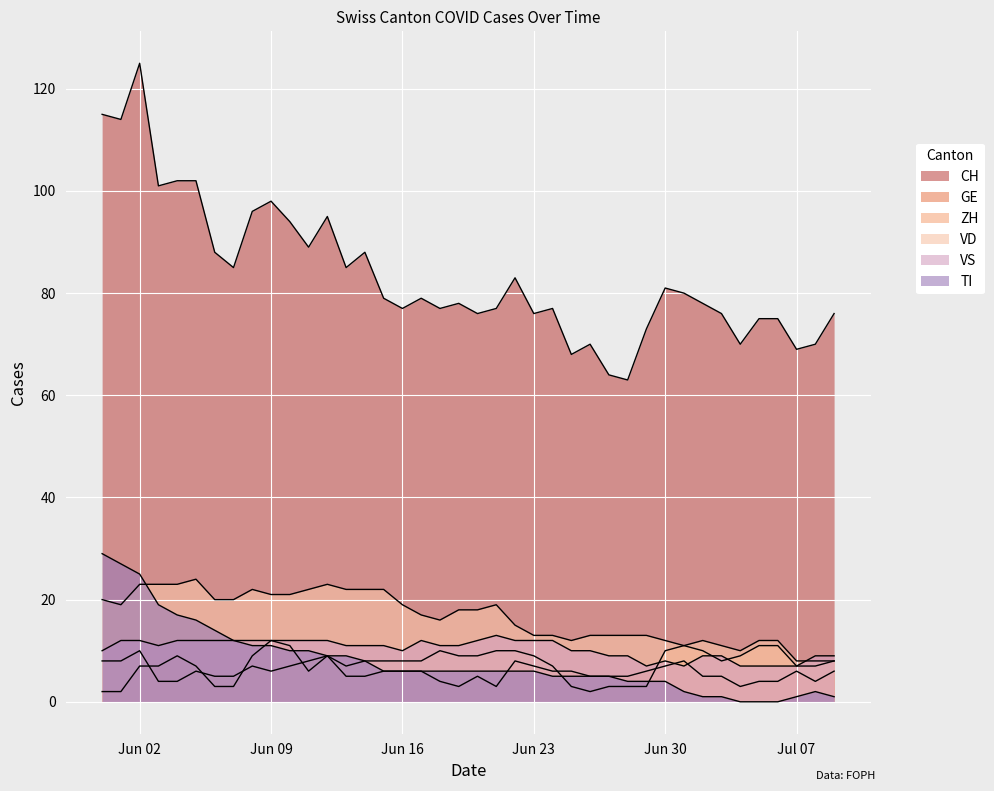

Reading right to left, list all the values displayed in this chart.

CH: 76	70	69	75	75	70	76	78	80	81	73	63	64	70	68	77	76	83	77	76	78	77	79	77	79	88	85	95	89	94	98	96	85	88	102	102	101	125	114	115
GE: 6	4	6	4	4	3	5	5	8	7	6	5	5	5	6	6	7	8	3	5	3	4	6	6	6	5	5	9	6	11	12	9	3	3	7	9	7	7	2	2
ZH: 8	7	7	11	11	9	8	10	11	10	3	3	3	2	3	7	9	10	10	9	9	10	8	8	8	8	7	9	8	7	6	7	5	5	6	4	4	10	8	8
VD: 8	8	8	12	12	10	11	12	11	12	13	13	13	13	12	13	13	15	19	18	18	16	17	19	22	22	22	23	22	21	21	22	20	20	24	23	23	23	19	20
VS: 9	9	7	7	7	7	9	9	7	8	7	9	9	10	10	12	12	12	13	12	11	11	12	10	11	11	11	12	12	12	12	12	12	12	12	12	11	12	12	10
TI: 1	2	1	0	0	0	1	1	2	4	4	4	5	5	5	5	6	6	6	6	6	6	6	6	6	8	9	9	10	10	11	11	12	14	16	17	19	25	27	29